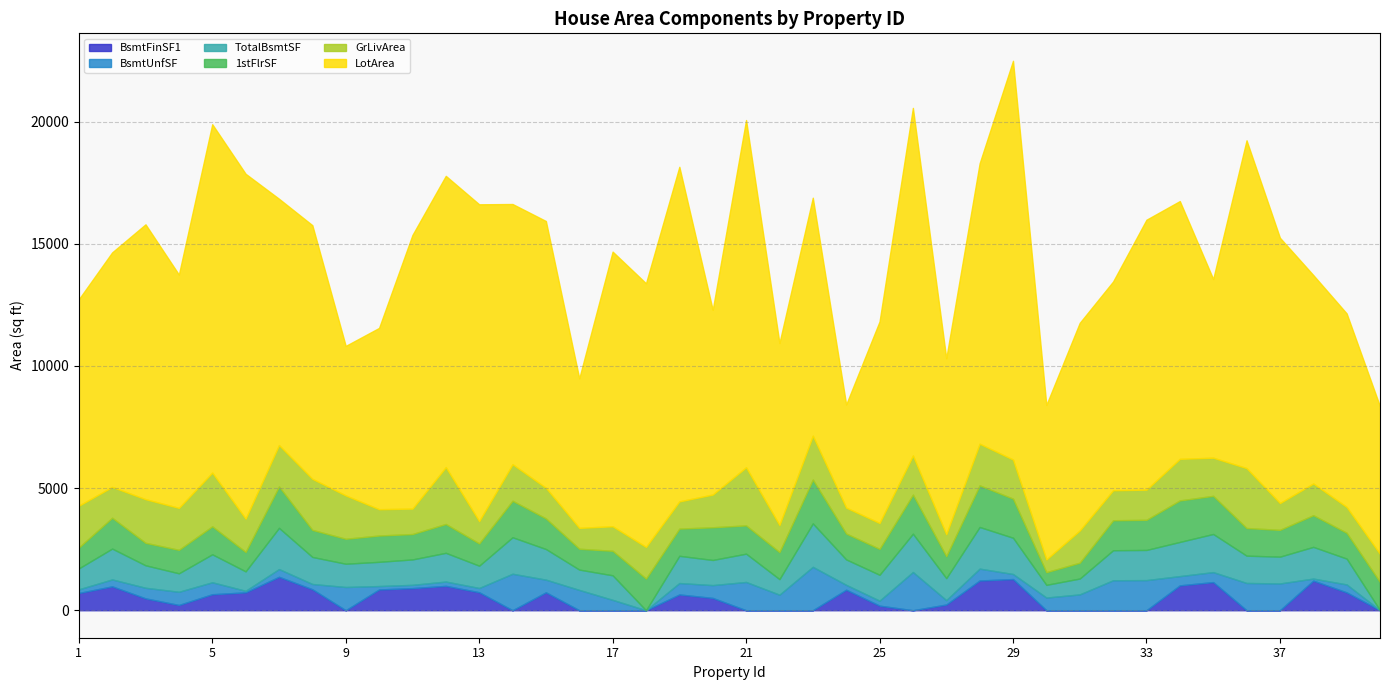

Does the chart display data point markers on the line(s)?

No